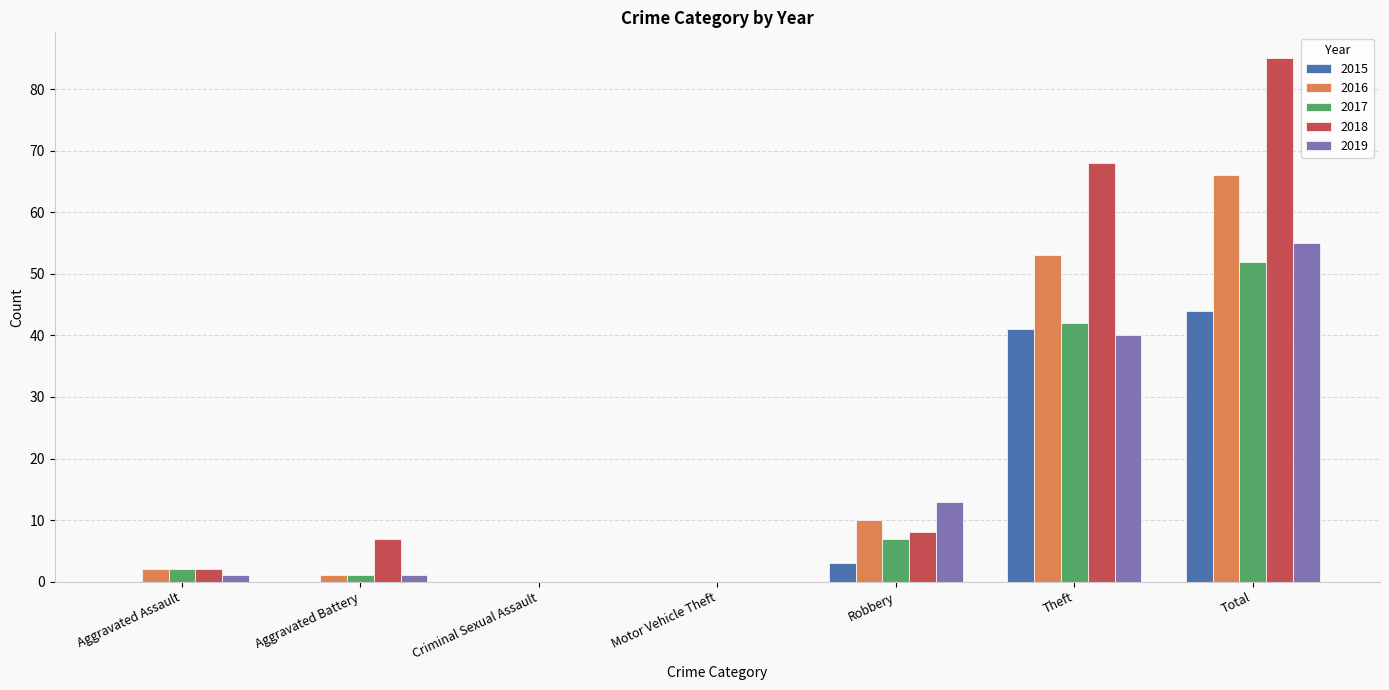

Which series changed the most between Aggravated Assault and Robbery?

2019